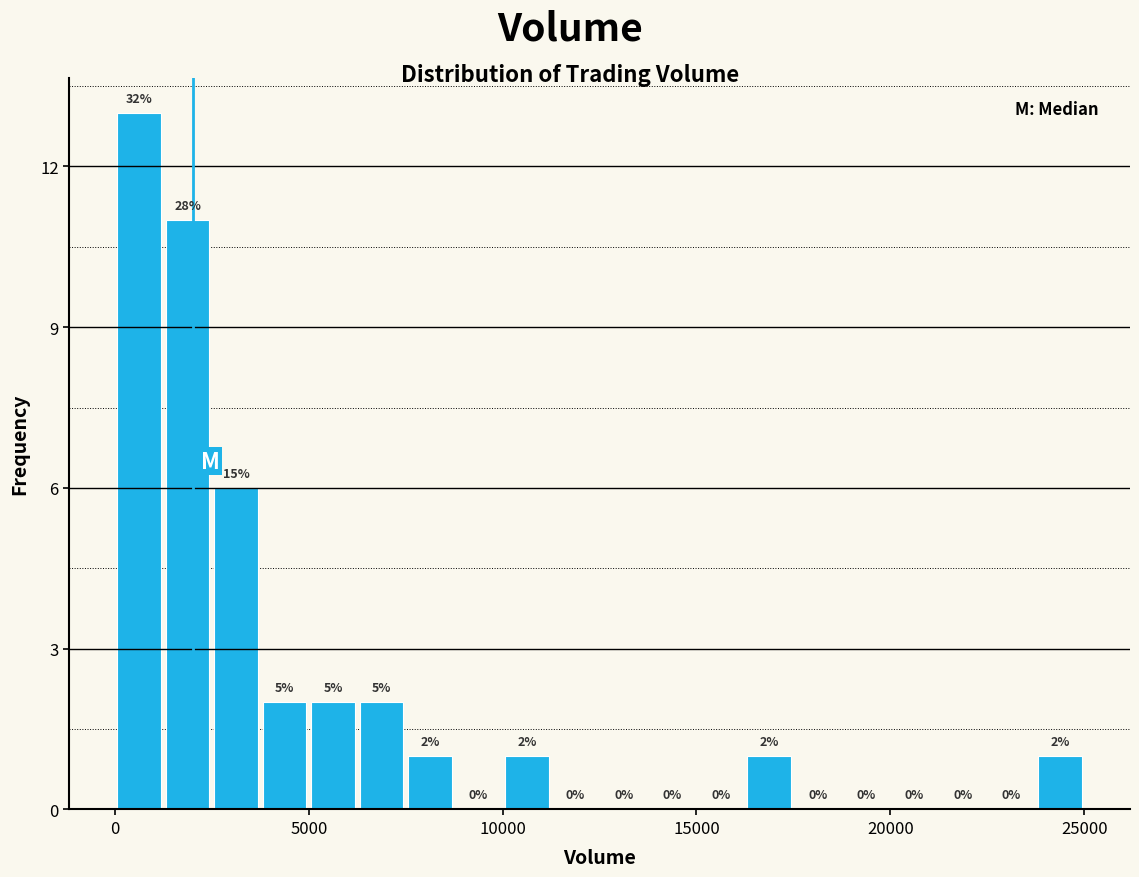

Around what value on the x-axis is the tallest bar? Give the approximate position of its centre, as read against the axis.

500